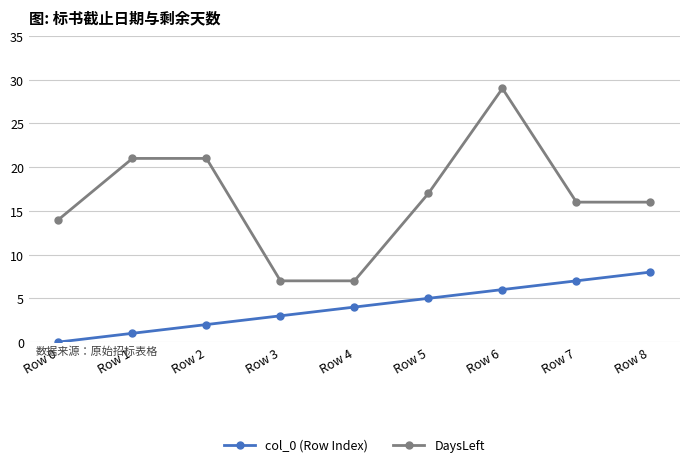

At how many categories does at least one series exceed 5?

9